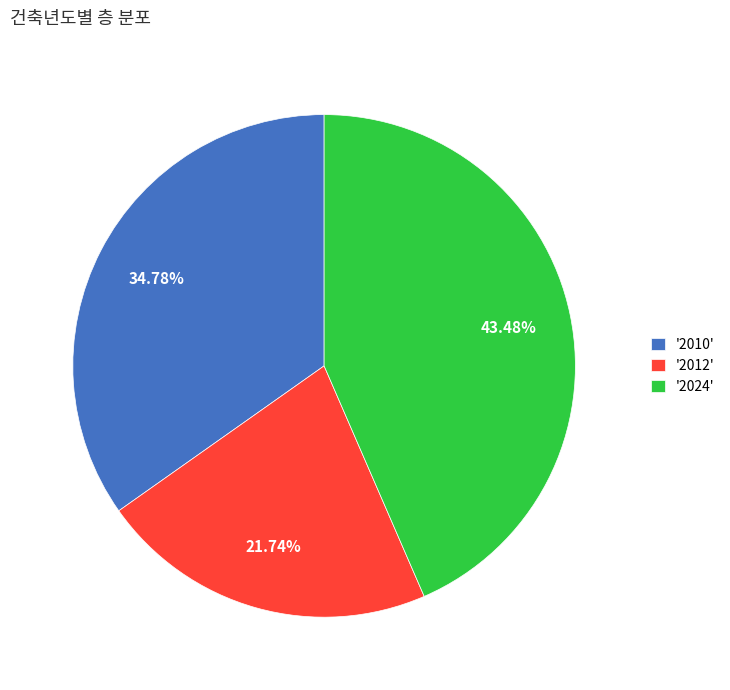

Which has a higher value, '2012' or '2024'?

'2024'